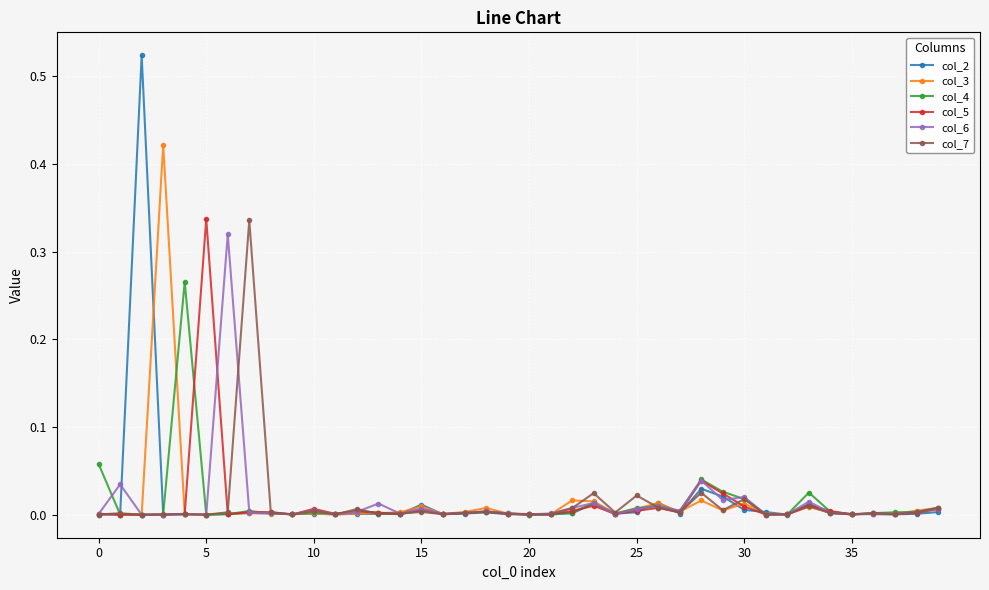

True or false: col_7 has more than 2 interior local peaks.

True